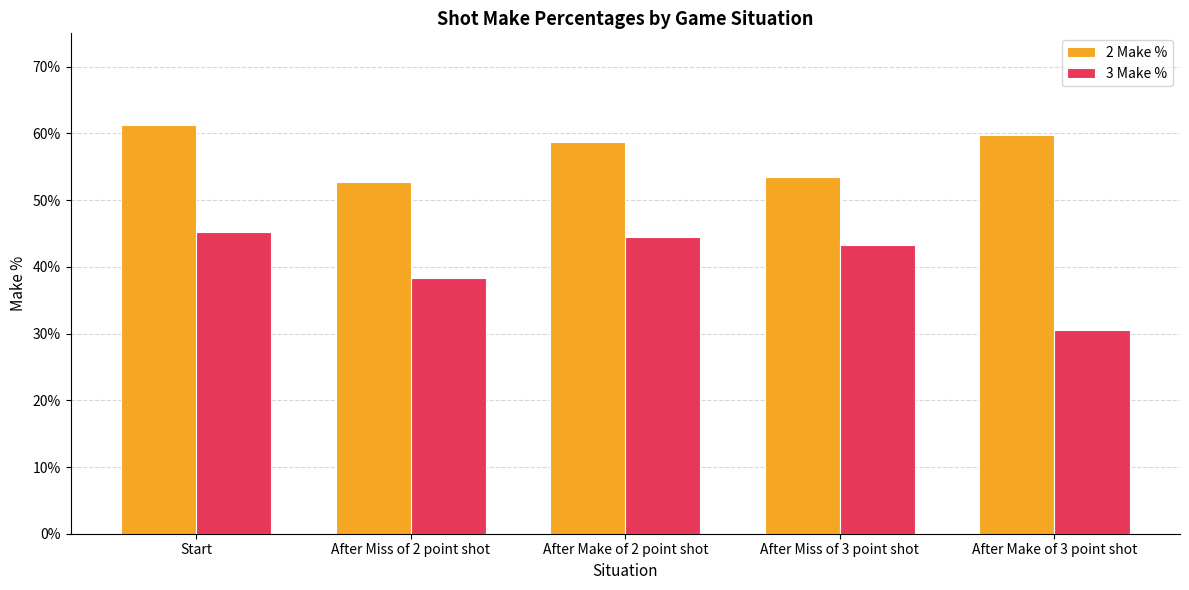

Are the bars grouped side by side (vs. stacked)?

Yes